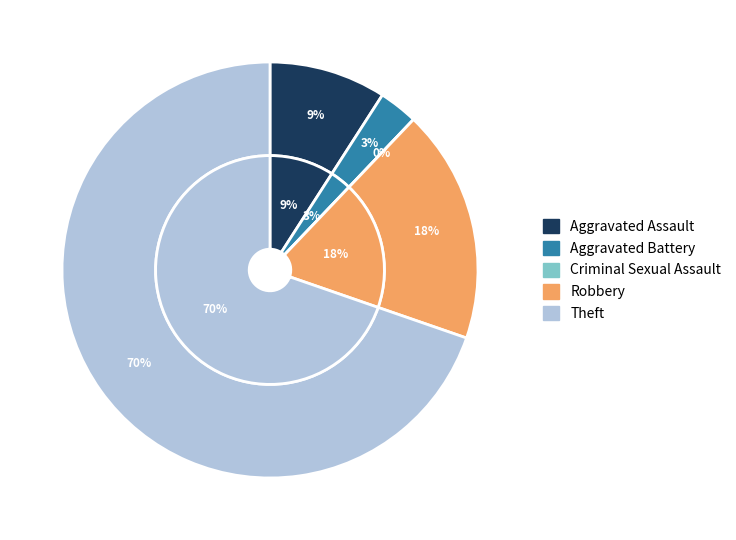

What is the majority slice?

Theft